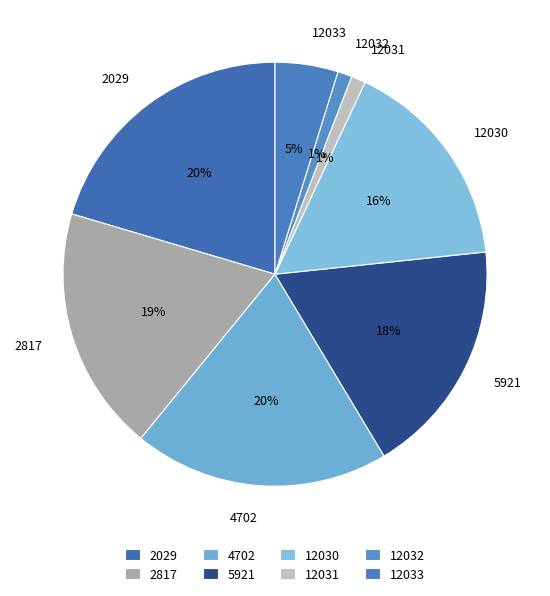

Which category has the biggest portion of the pie?

2029